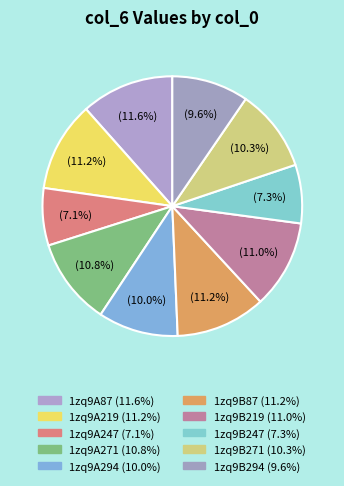

Rank the categories by value from lowest to highest.

1zq9A247, 1zq9B247, 1zq9B294, 1zq9A294, 1zq9B271, 1zq9A271, 1zq9B219, 1zq9A219, 1zq9B87, 1zq9A87